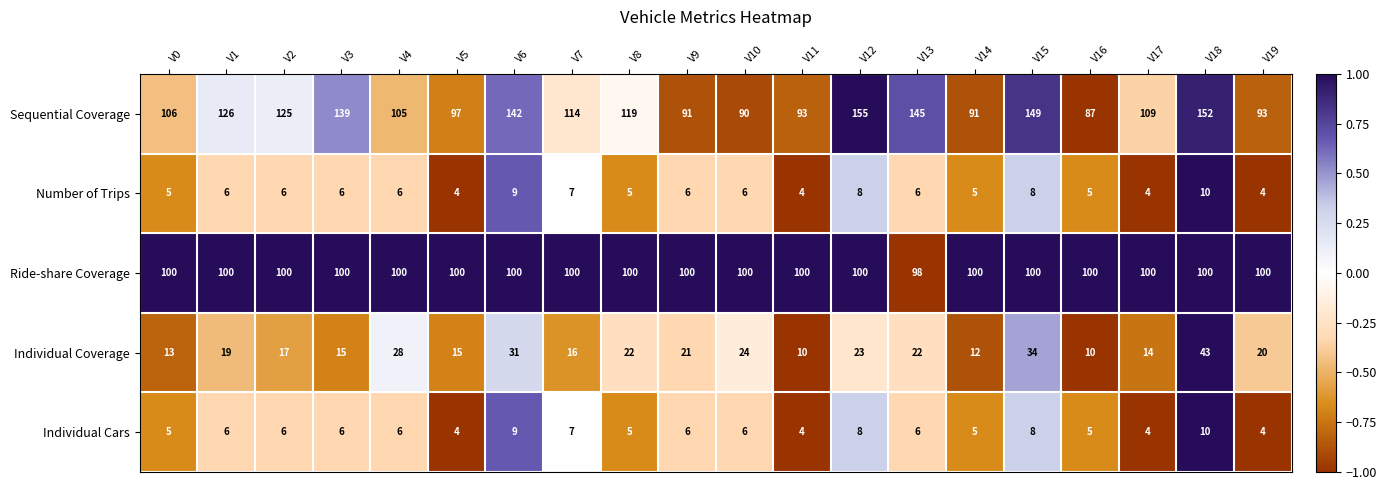

Is it true that Ride-share Coverage equals 133 at V17?

False